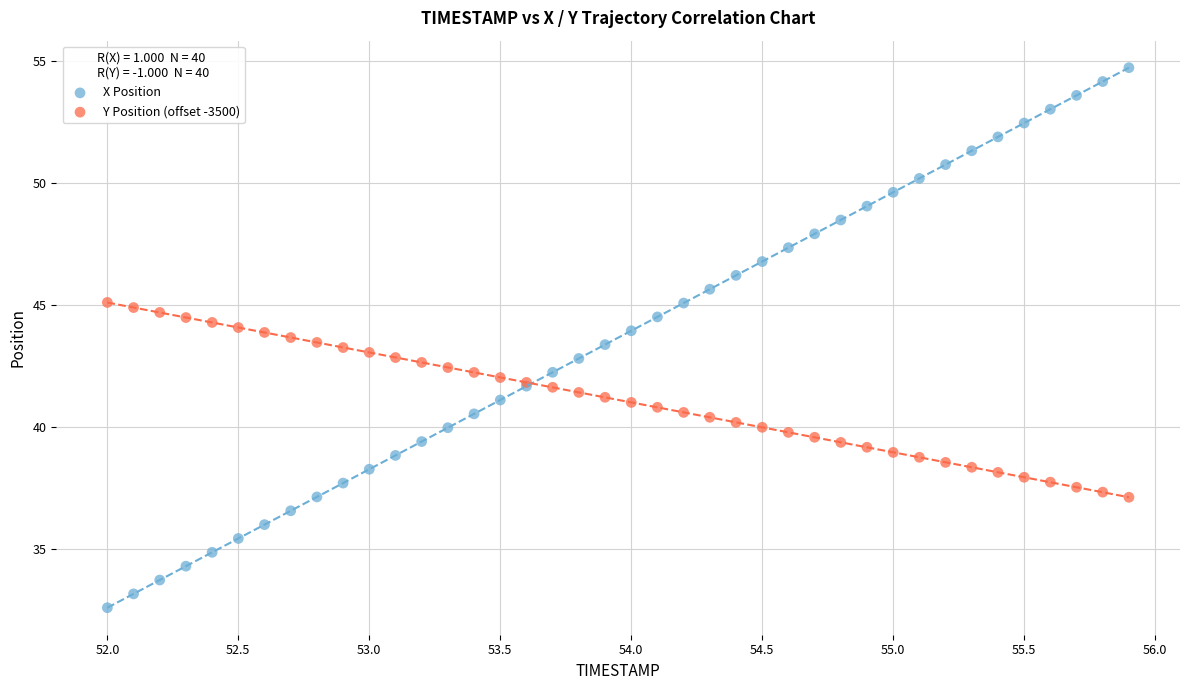

What is the X range (max minus min) for the scatter plot?

3.9